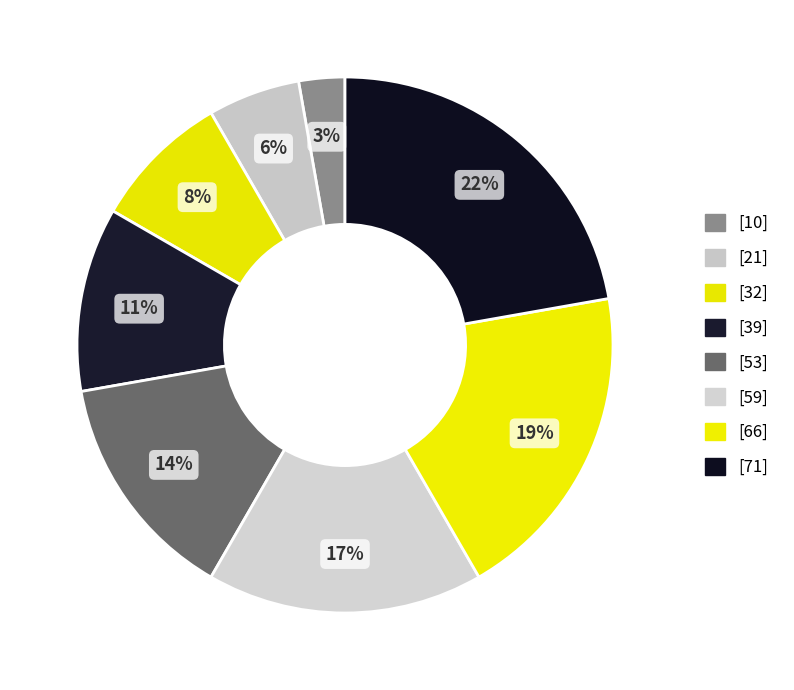

How many segments does this pie chart have?

8